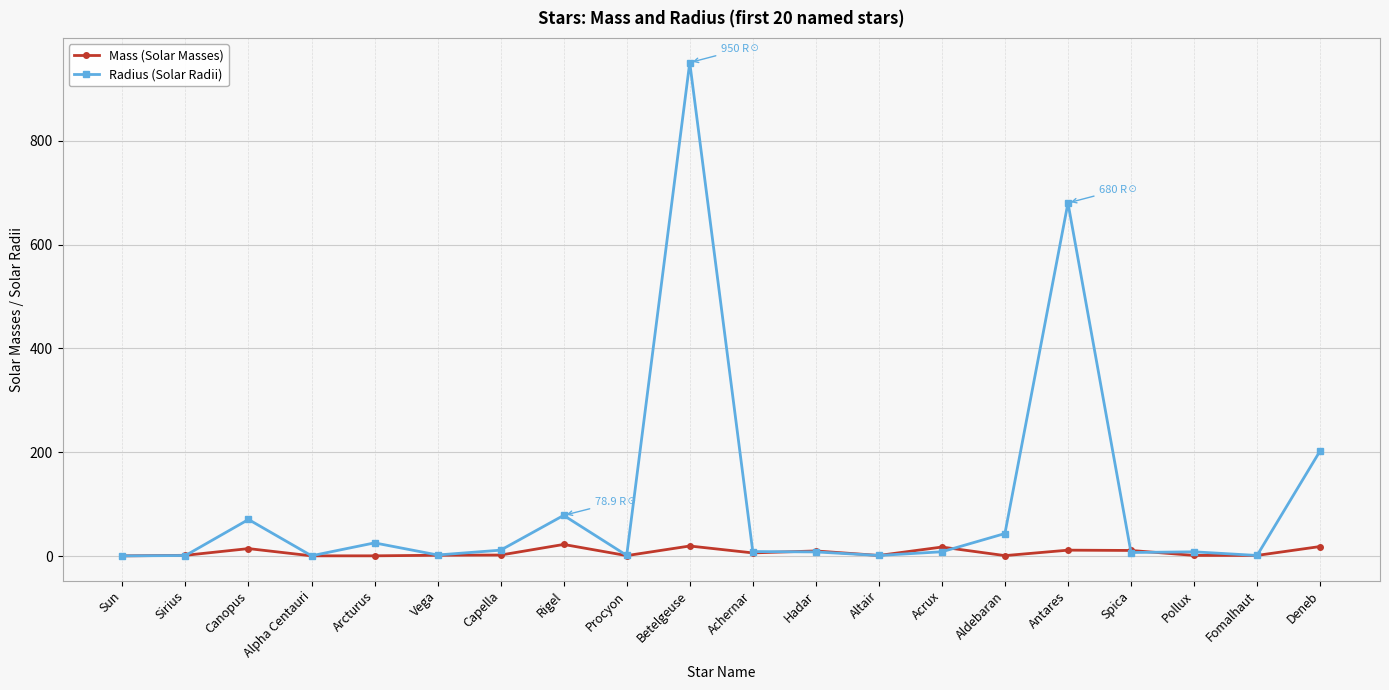

Where is the first local maximum for Radius (Solar Radii)?

Canopus